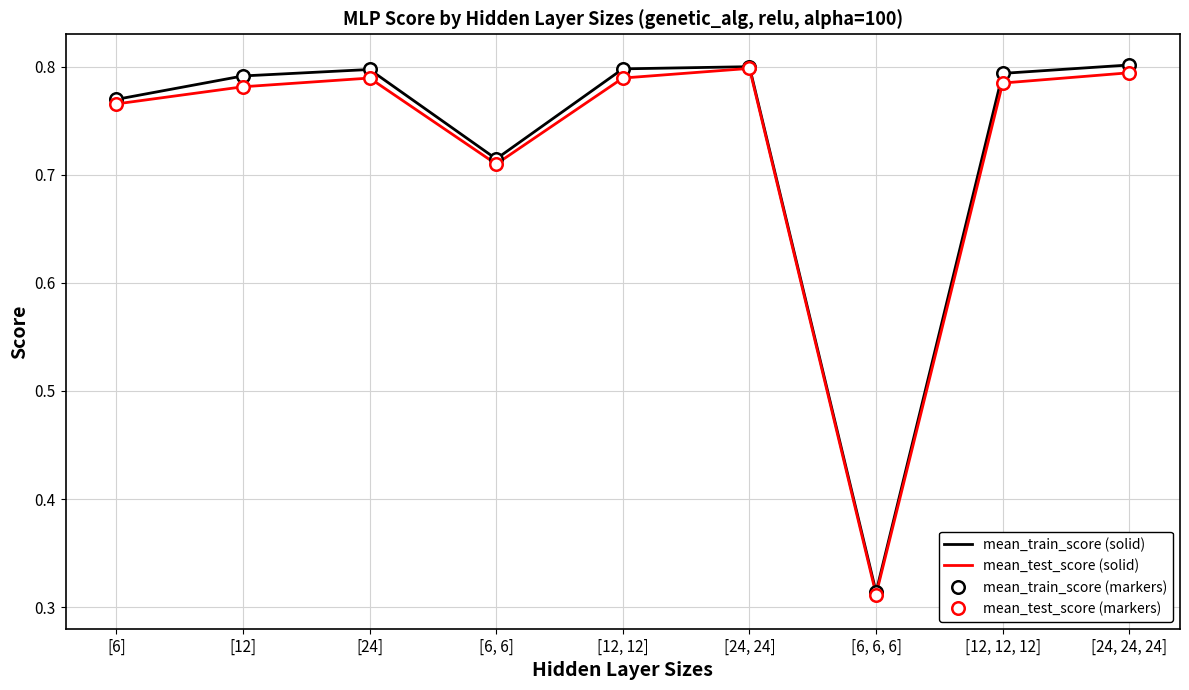

At how many categories does at least one series exceed 0?

9